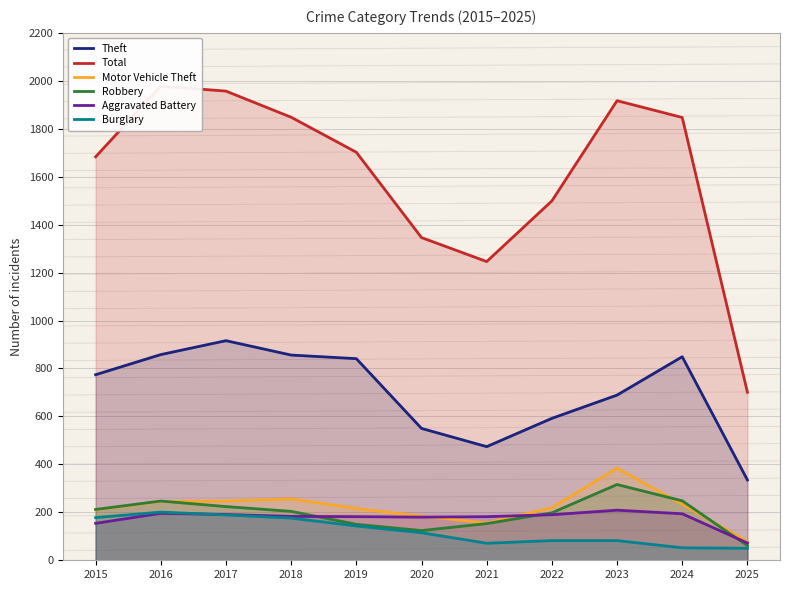

Reading left to right, extract all data points from this chart.

Theft: 774	858	916	856	841	550	474	592	689	849	335
Total: 1683	1978	1957	1848	1702	1346	1246	1499	1917	1847	701
Motor Vehicle Theft: 211	245	247	256	216	184	156	219	384	234	78
Robbery: 212	247	224	204	150	124	153	198	316	248	61
Aggravated Battery: 154	196	191	183	182	180	182	190	209	194	72
Burglary: 178	201	189	176	143	115	71	82	82	52	50